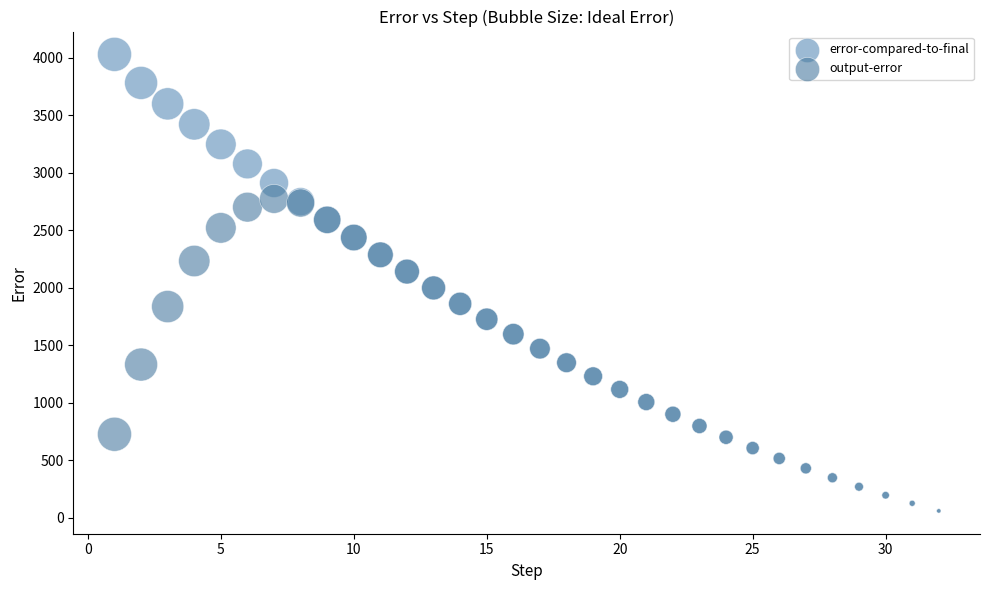

Which series reaches the maximum Y coordinate?

error-compared-to-final